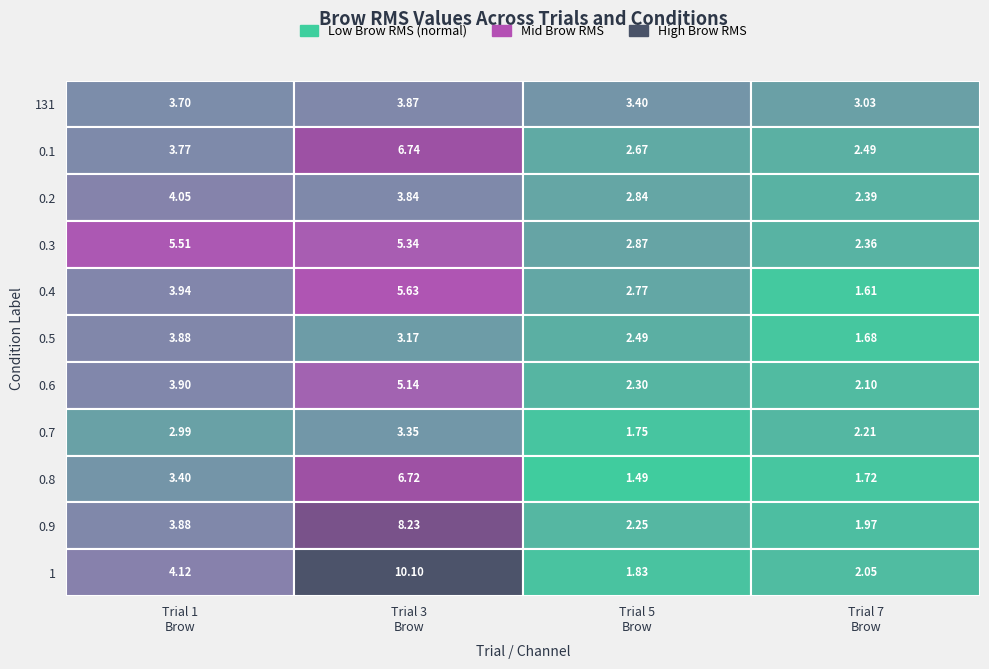

Read the 0.6 value at 2.

2.3